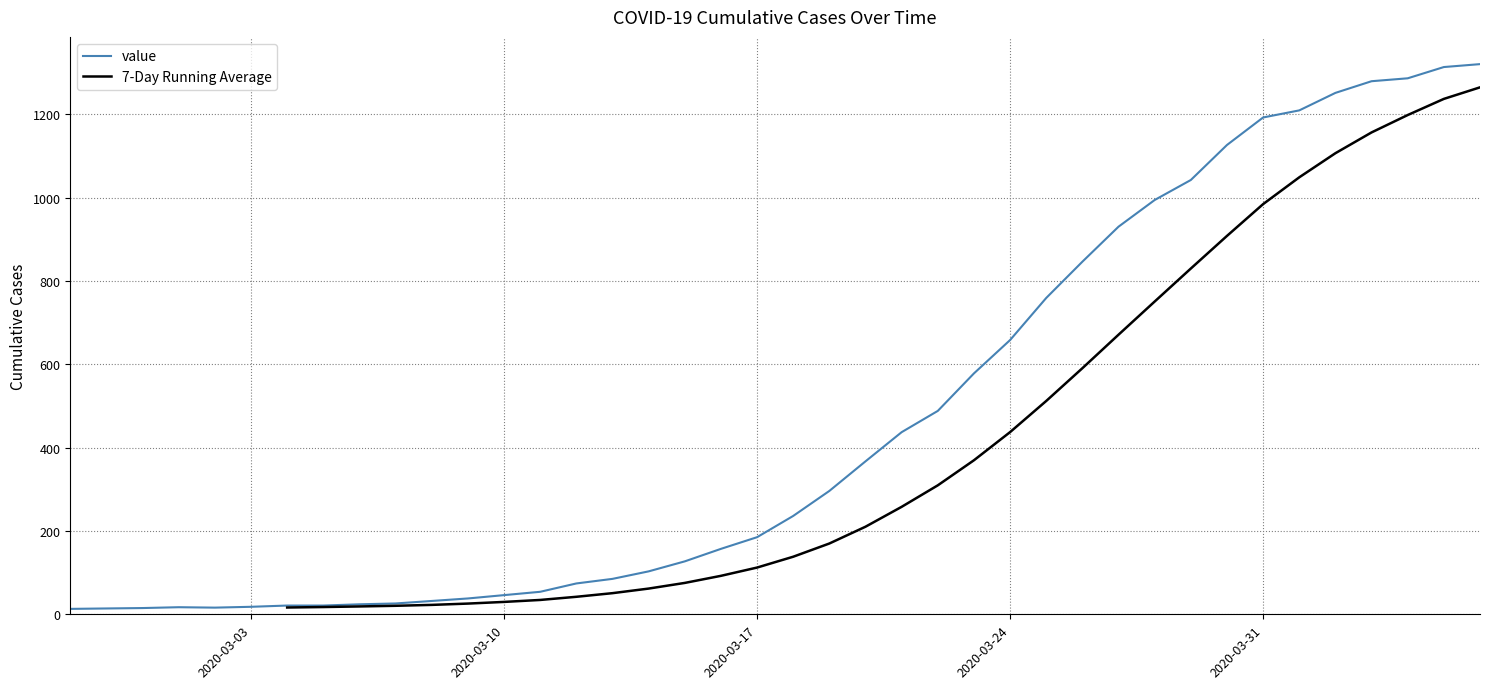

Which category has the lowest value across all series?

2020-02-27